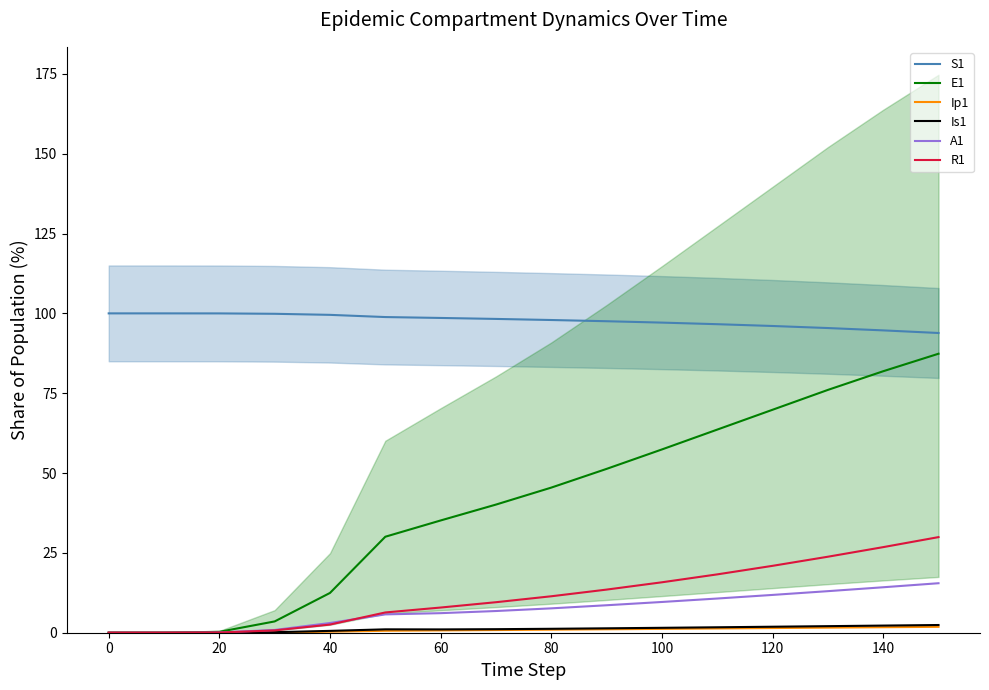

Reading right to left, list all the values displayed in this chart.

S1: 93.9	94.7	95.4	96.0	96.6	97.1	97.5	97.9	98.3	98.6	98.8	99.5	99.9	100.0	100.0	100.0
E1: 87.4	81.9	76.0	69.8	63.6	57.4	51.3	45.4	40.1	35.2	30.1	12.5	3.5	0.3	0.0	0.0
Ip1: 1.8	1.7	1.6	1.5	1.3	1.2	1.1	1.0	0.8	0.7	0.6	0.3	0.1	0.0	0.0	0.0
Is1: 2.4	2.2	2.1	1.9	1.7	1.5	1.4	1.2	1.1	1.0	1.1	0.6	0.2	0.0	0.0	0.0
A1: 15.5	14.2	13.0	11.8	10.7	9.6	8.6	7.6	6.8	6.1	5.7	3.0	0.9	0.1	0.0	0.0
R1: 29.9	26.8	23.8	20.9	18.3	15.8	13.5	11.4	9.6	7.9	6.3	2.6	0.7	0.1	0.0	0.0